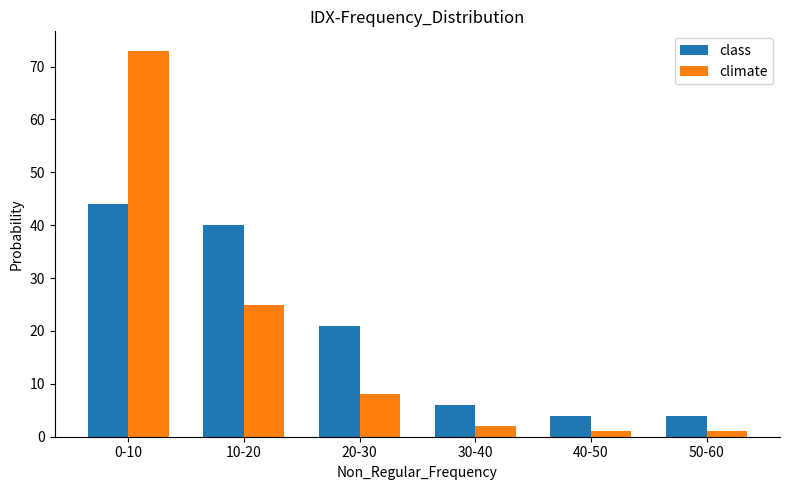

Between 0-10 and 30-40, which series saw the biggest shift?

climate